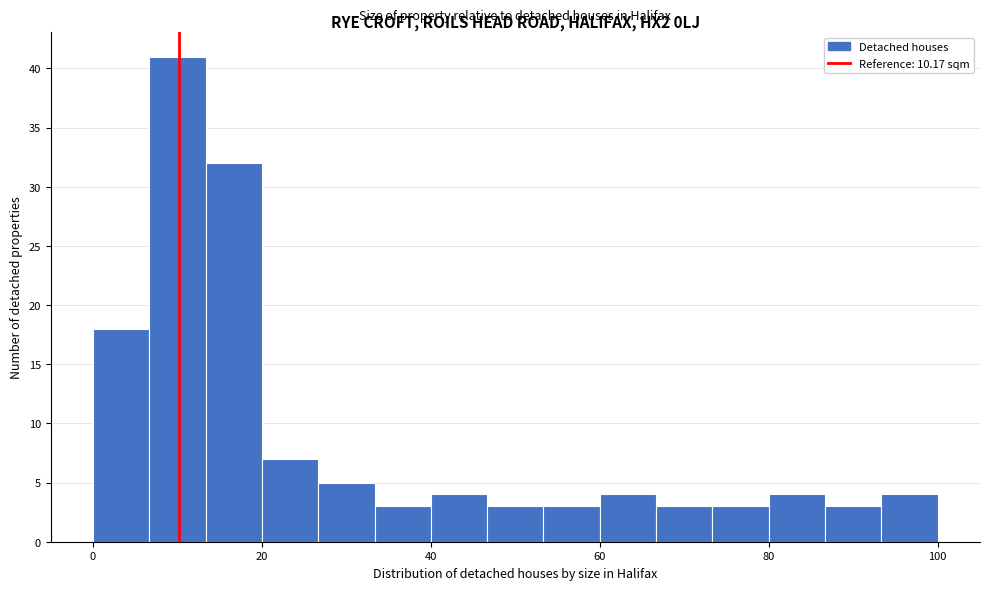

Around what value on the x-axis is the tallest bar? Give the approximate position of its centre, as read against the axis.

10